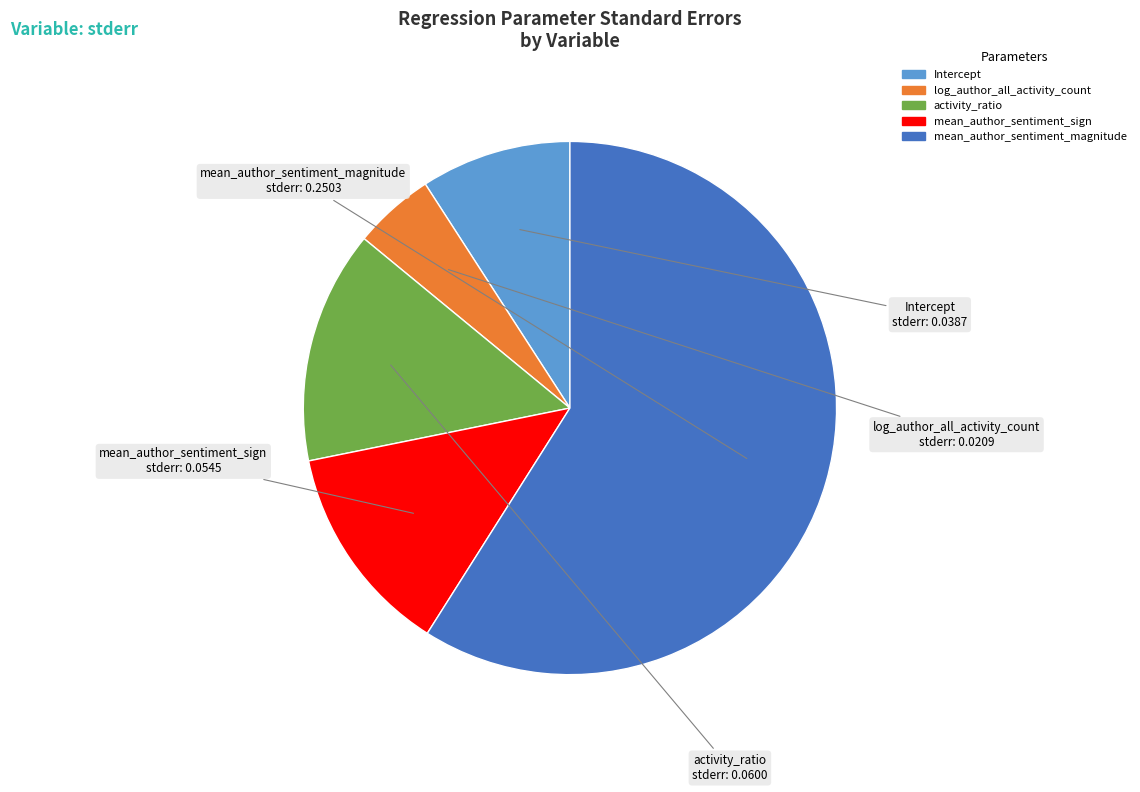

Is the sum of mean_author_sentiment_sign and activity_ratio greater than half?

No